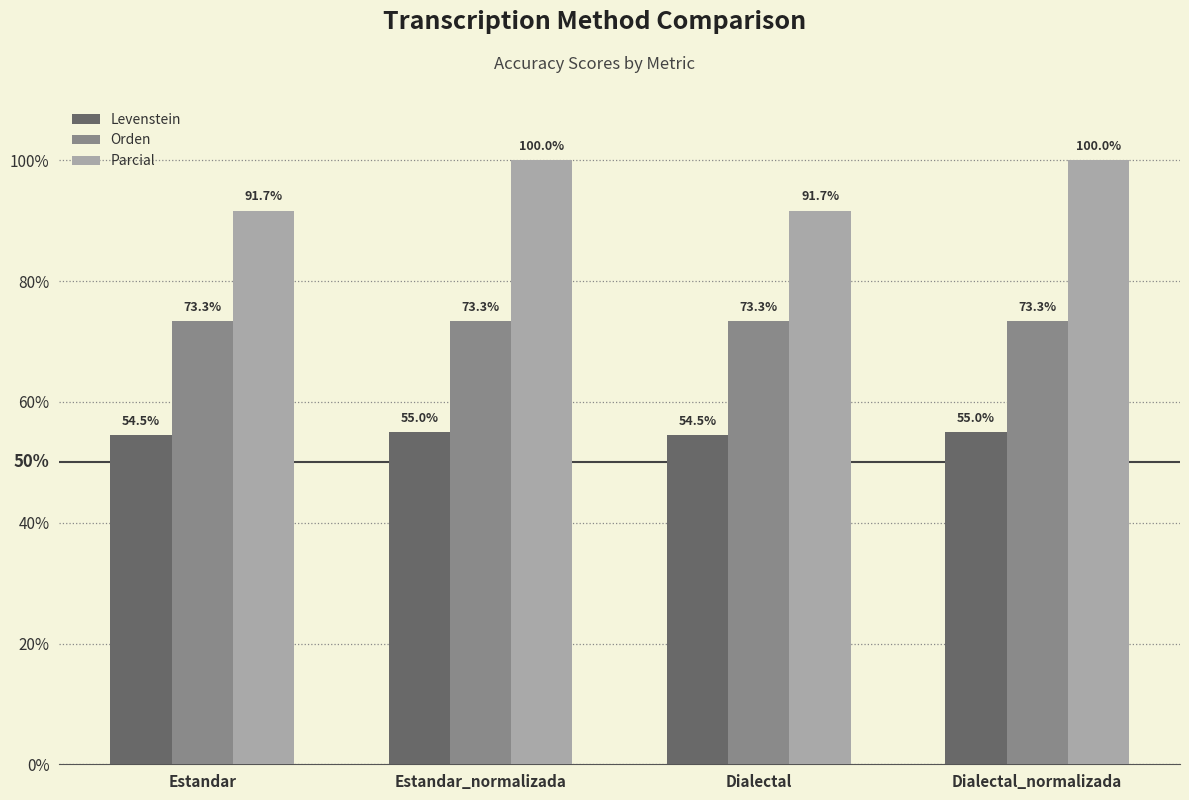

What is the total value across all series at Dialectal_normalizada?

228.3